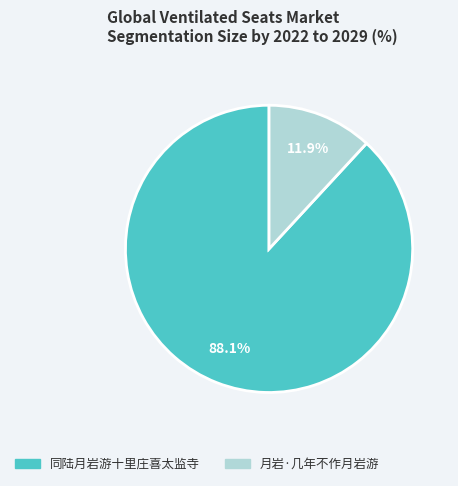

Approximately how many times larger is the value at 月岩·几年不作月岩游 compared to 同陆月岩游十里庄喜太监寺?

0.1